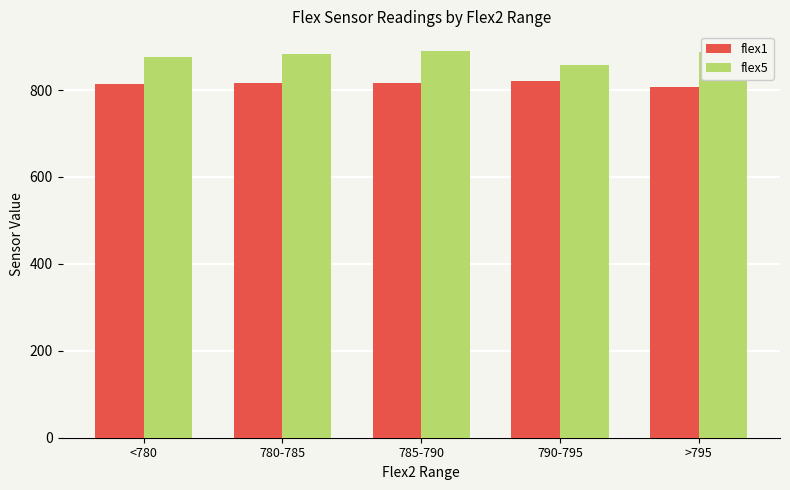

How many data points in flex5 are less than 881?

2